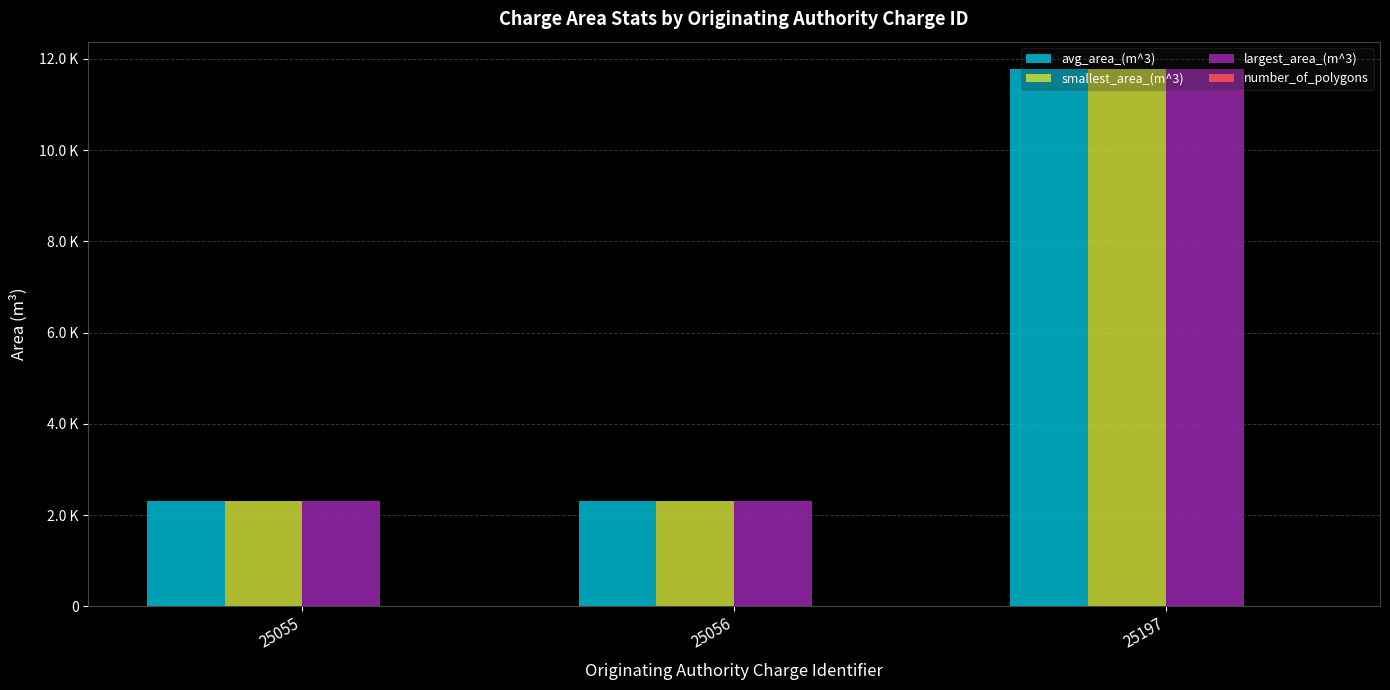

How many distinct data groups are displayed?

4